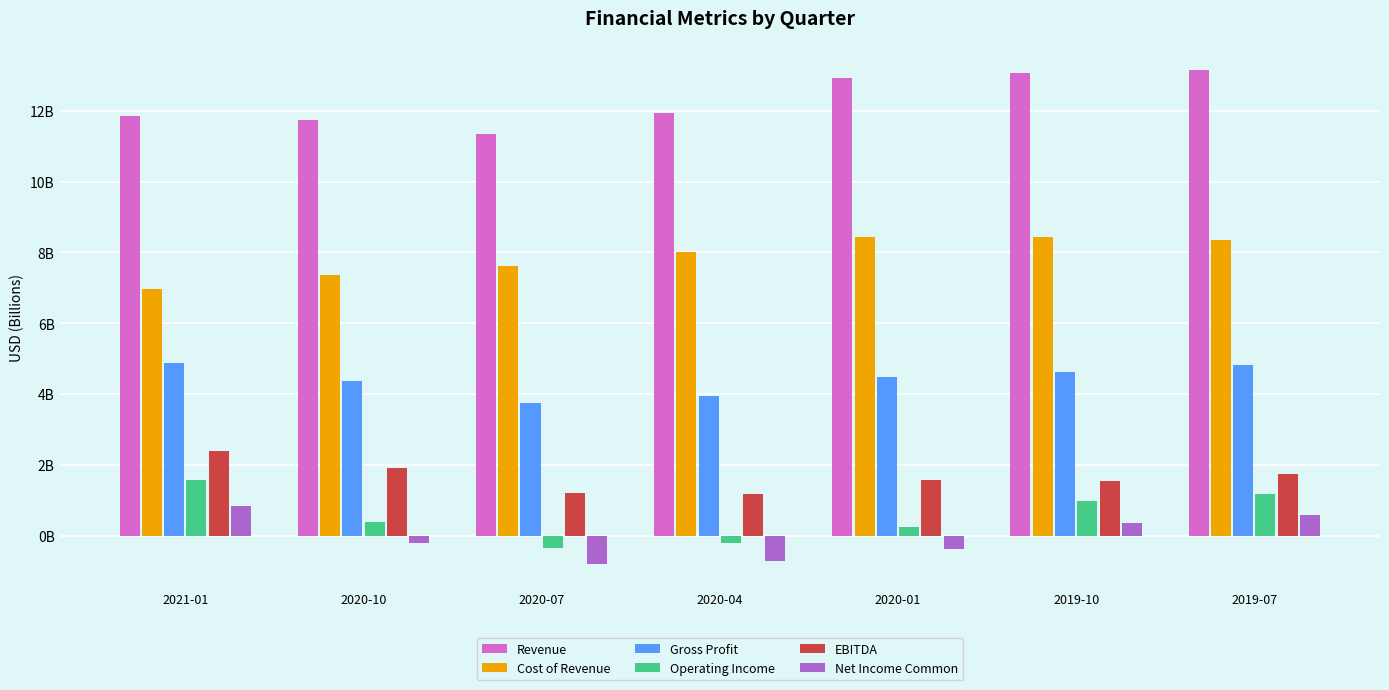

True or false: Operating Income has a value of 0.4 at 2020-10.

True